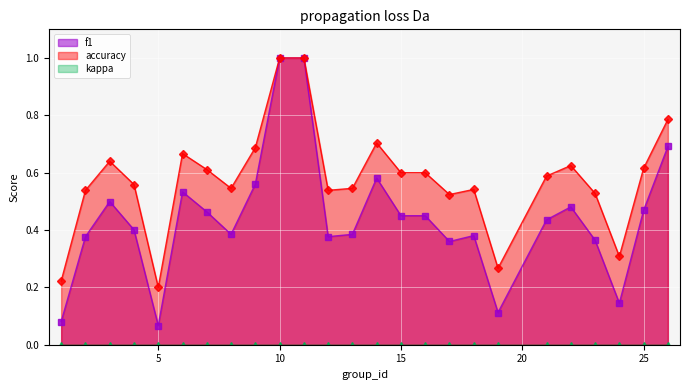

Which category has the lowest value in the accuracy series?

5